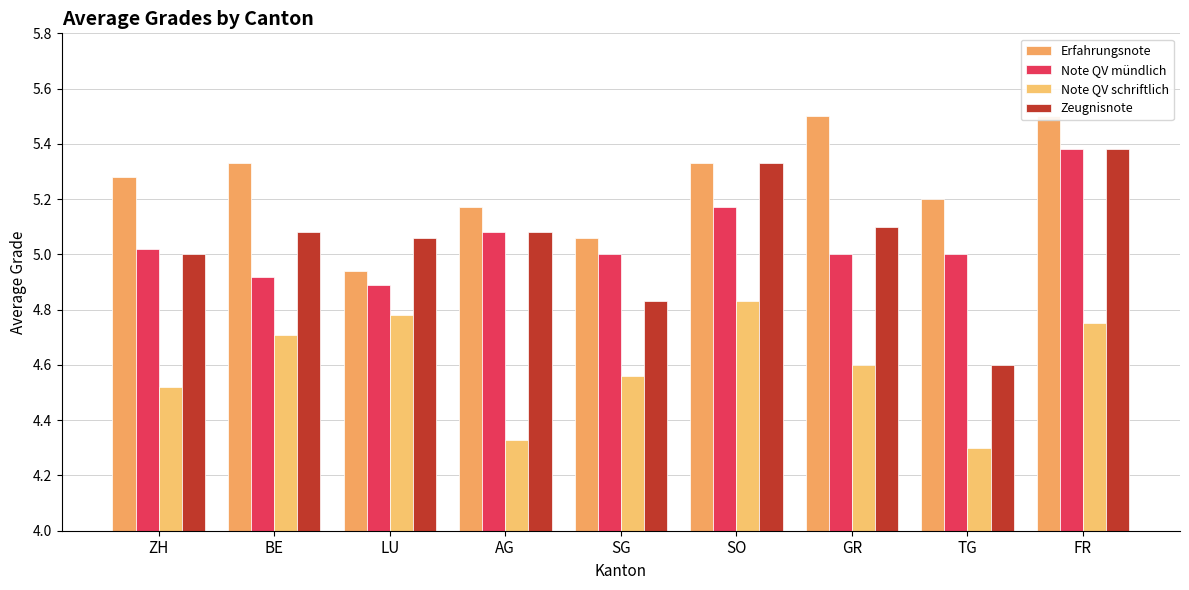

Does the chart contain stacked bars?

No